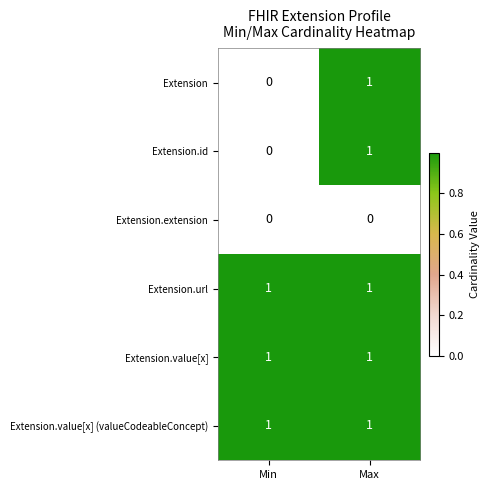

What is the total value across all series at Max?

5